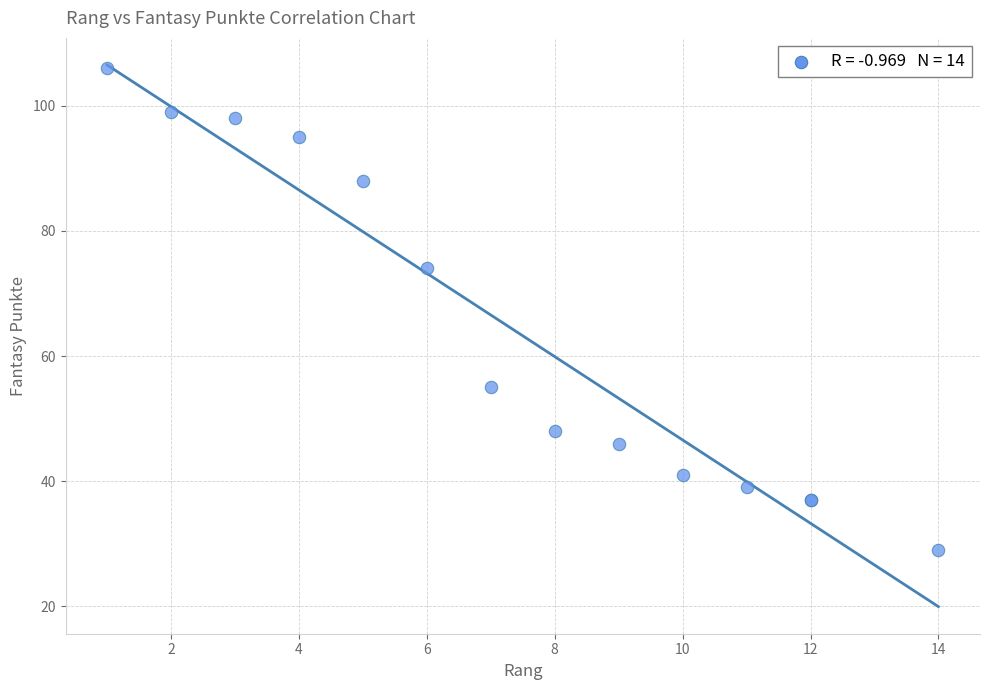

What Y value in the scatter plot is closest to 67?

74